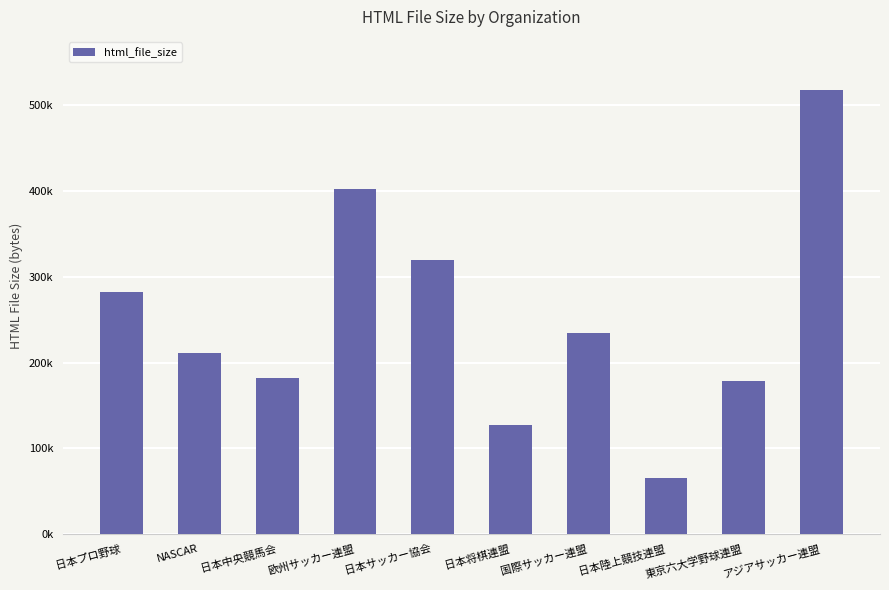

What is the difference between the values at アジアサッカー連盟 and 日本サッカー協会?

197981